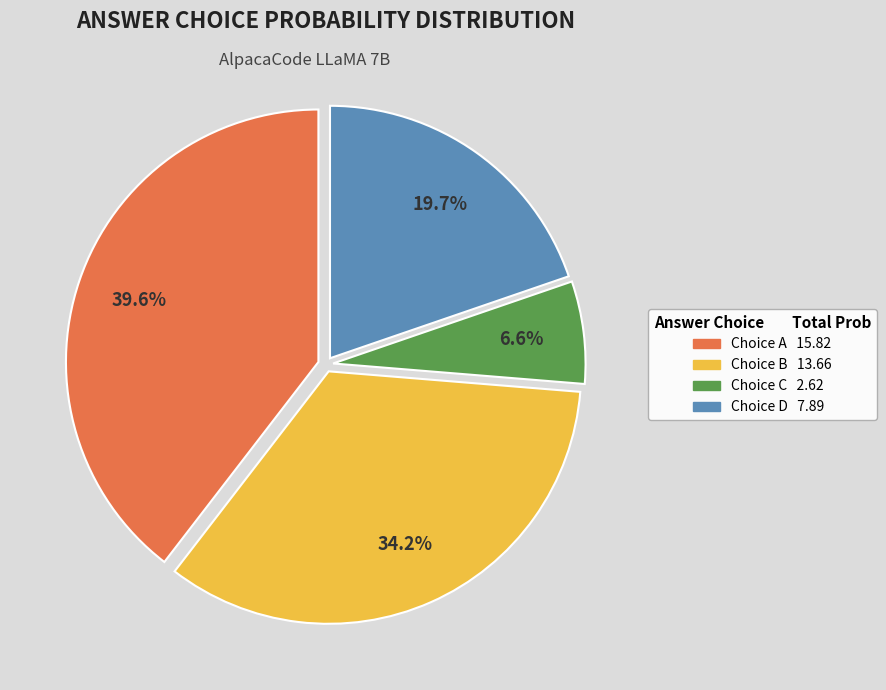

Is there any slice that represents more than half of the pie?

No